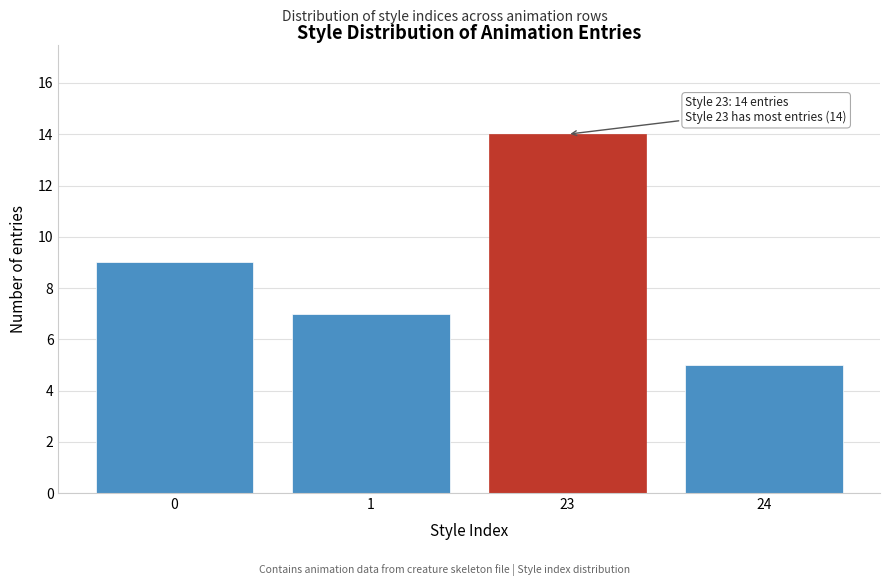

Reading right to left, what are all the values shown in this chart?

24=5	23=14	1=7	0=9